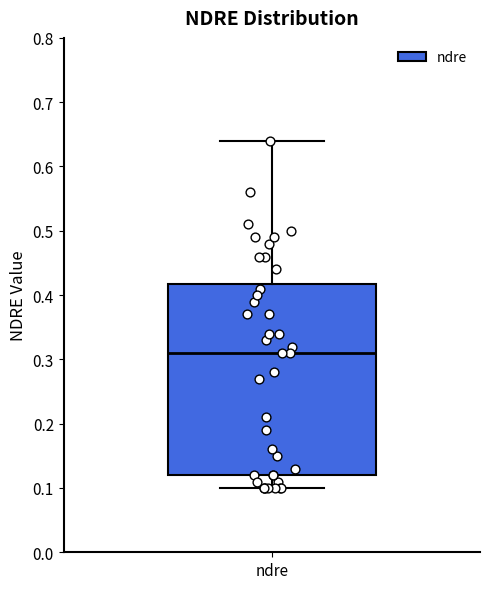

Where does the median line of the box for ndre sit on the y-axis? The values are not printed on the chart, so give them approximately, as read against the axis.

0.31